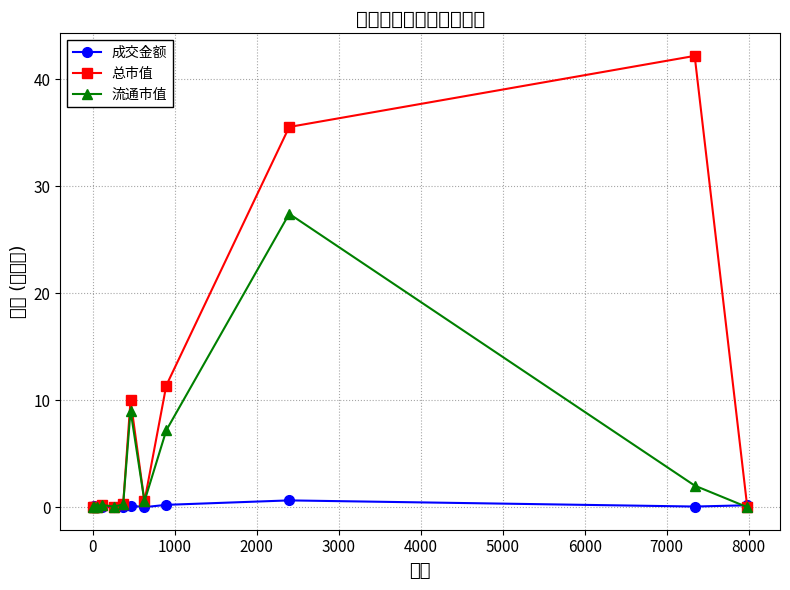

At how many categories does at least one series exceed 24?

2